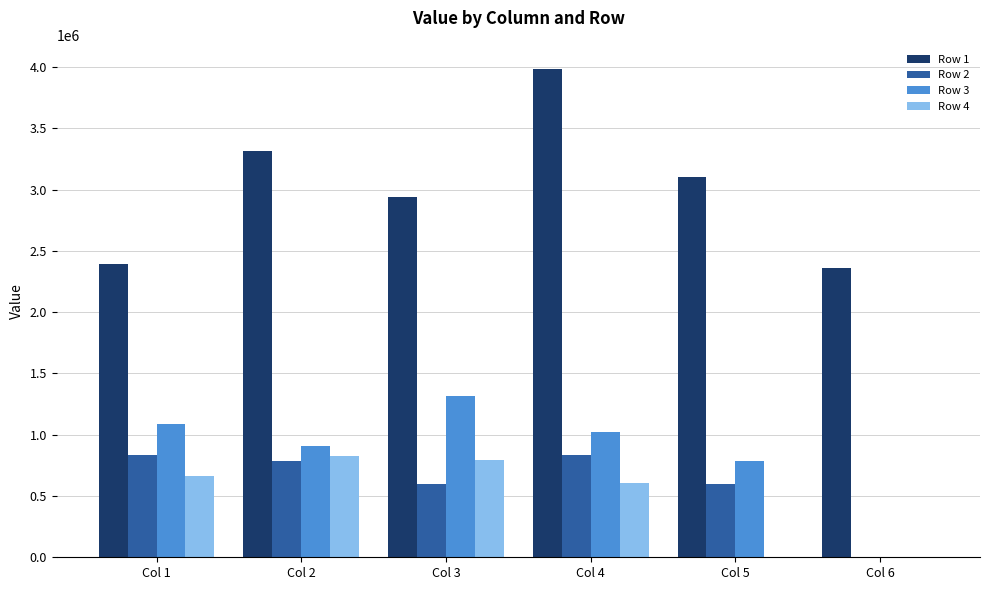

What is the total value across all series at Col 6?

2361483.9